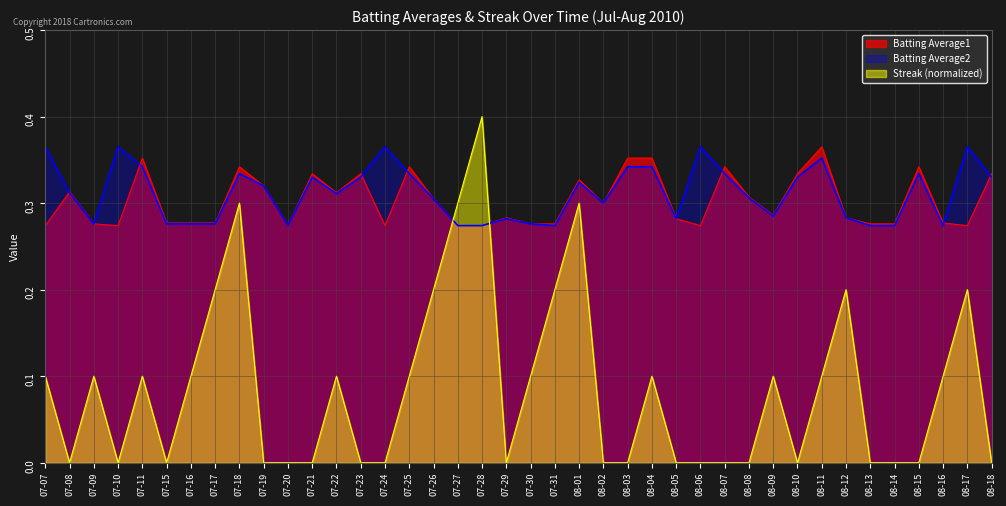

Is the value of Batting Average1 at 08-18 greater than the value of Streak (normalized) at 07-20?

Yes